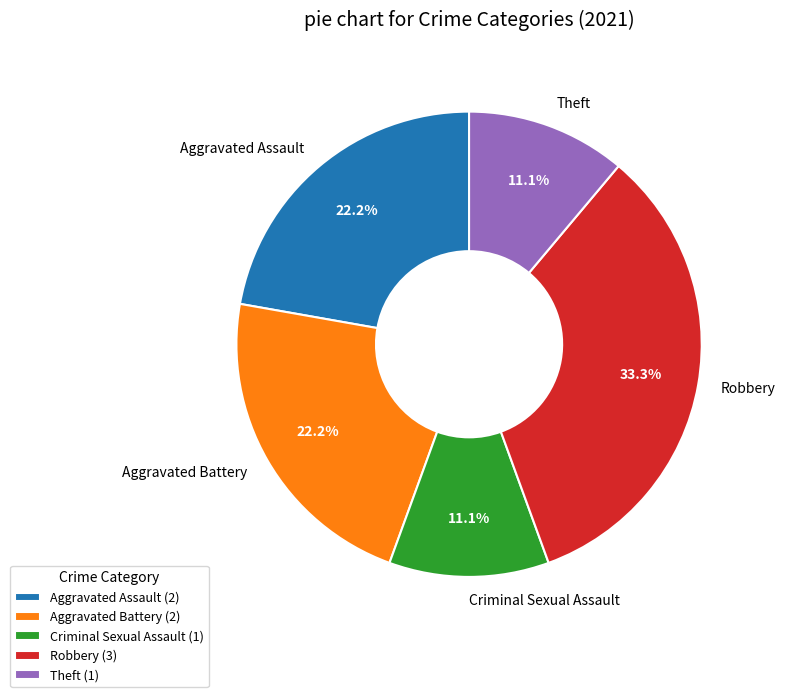

Which slice is the largest?

Robbery